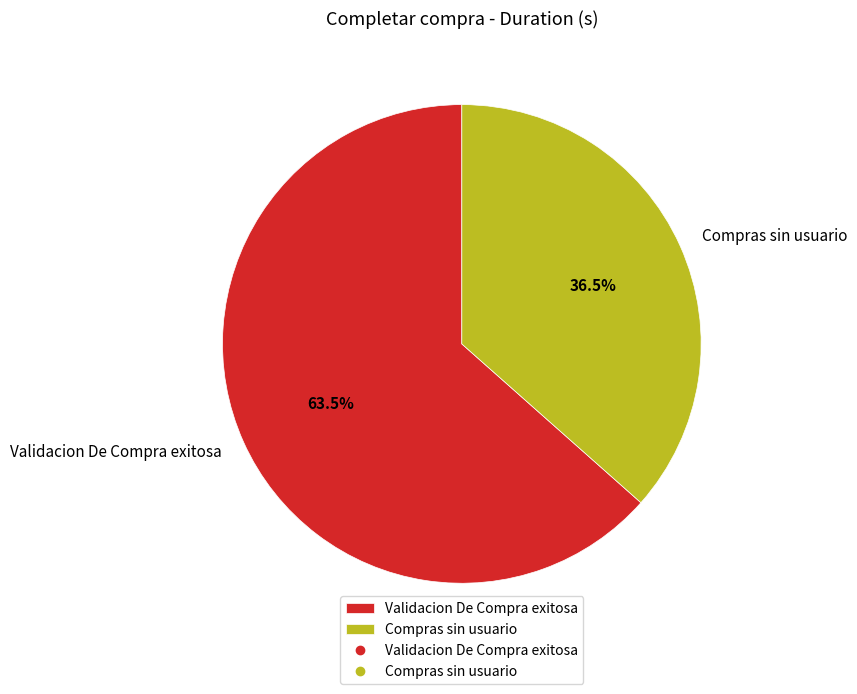

How many slices are in this pie chart?

2